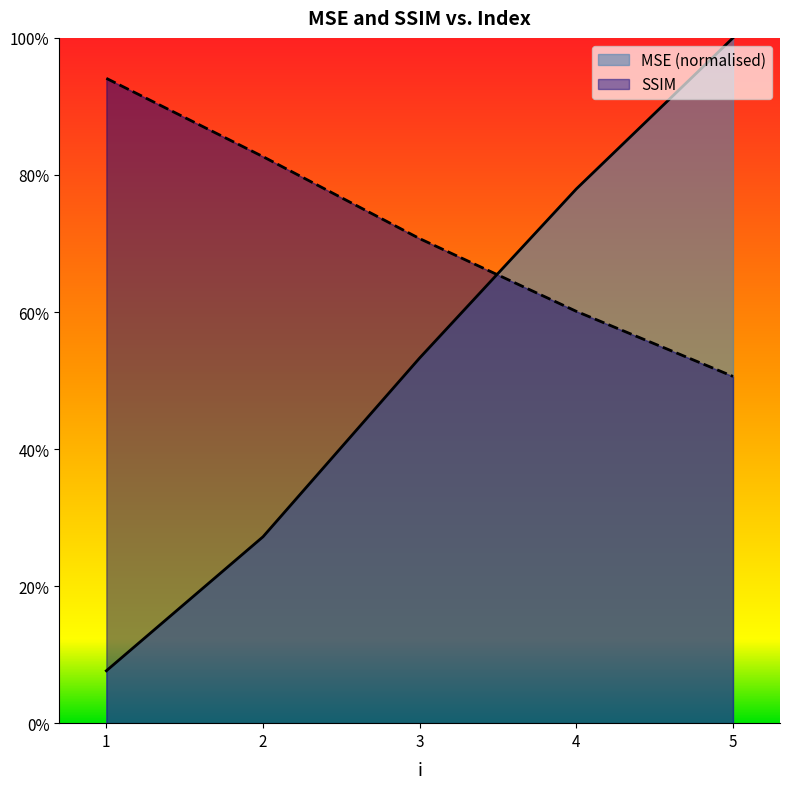

Rank the series at 3 from highest to lowest value.

SSIM, MSE